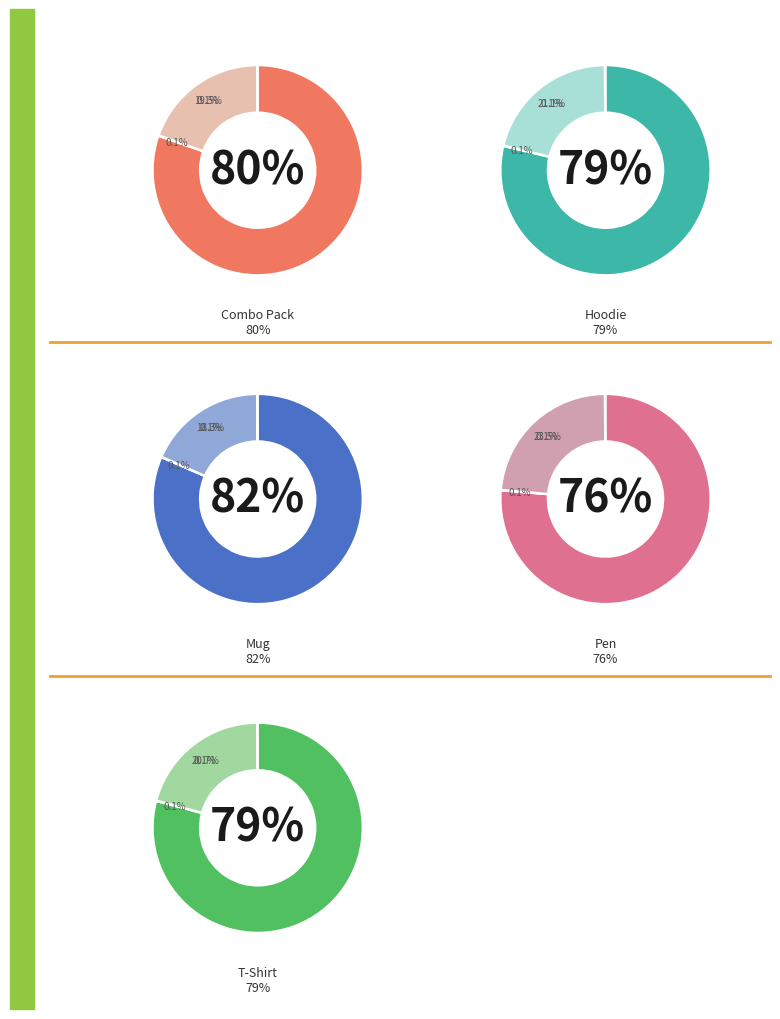

True or false: Combo Pack accounts for 26% of the total.

False